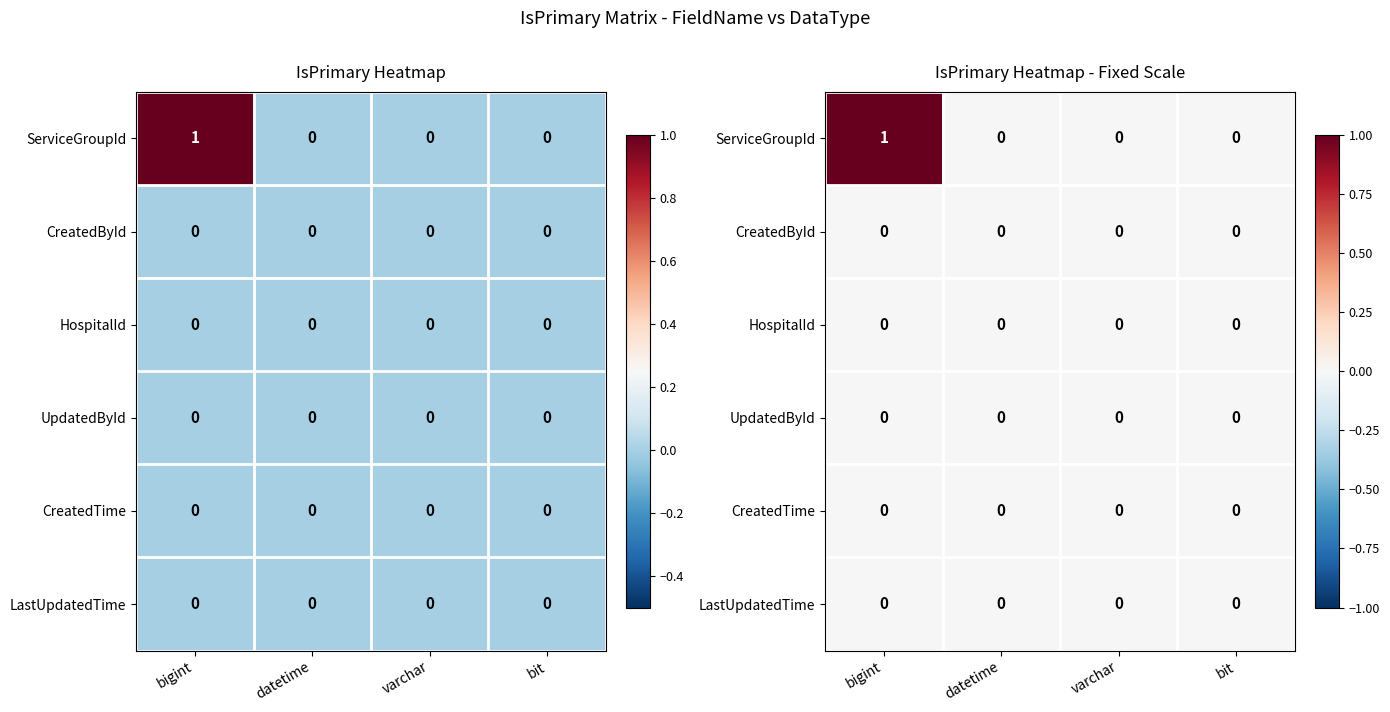

Which series changed the most between datetime and varchar?

ServiceGroupId